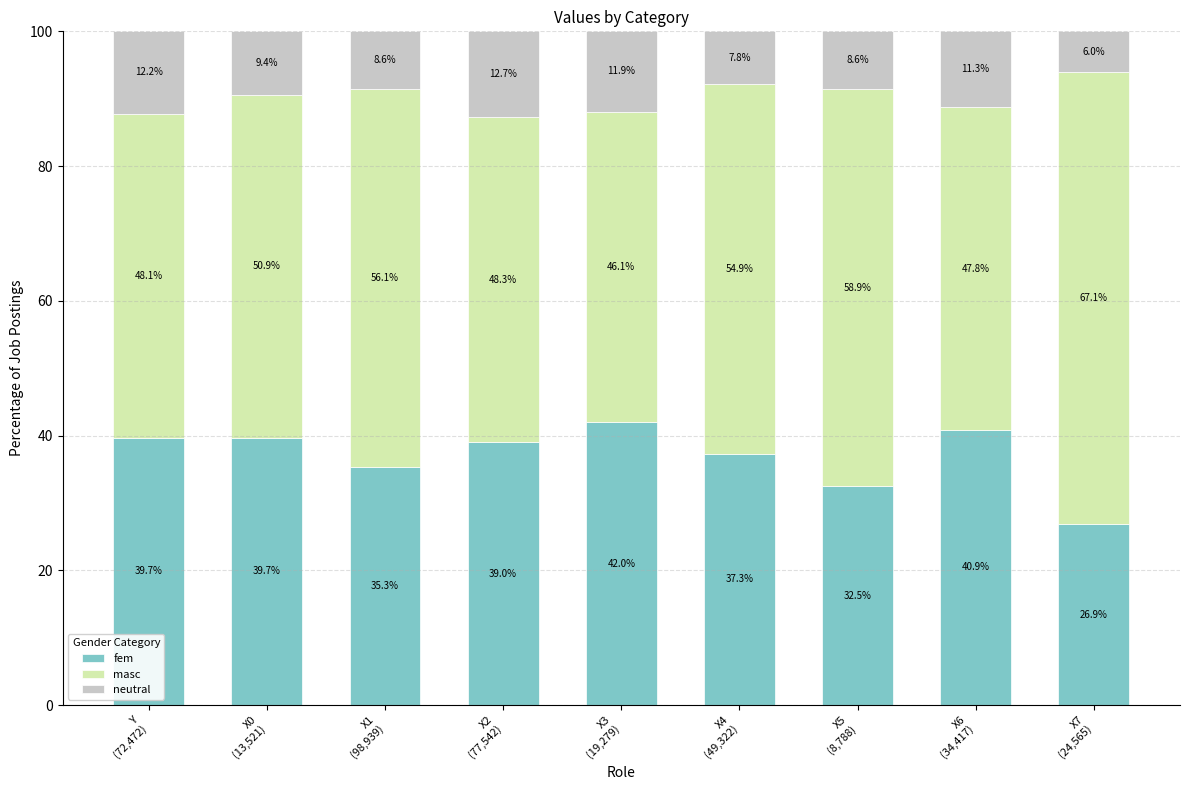

What is the minimum value for fem?

26.9